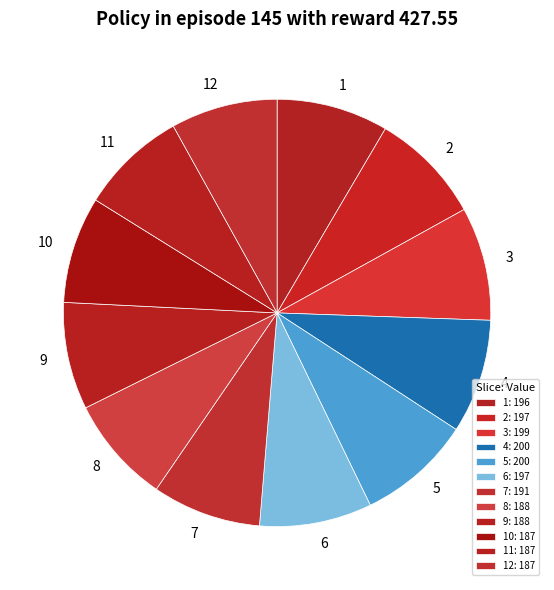

Between 10 and 5, which is larger?

5